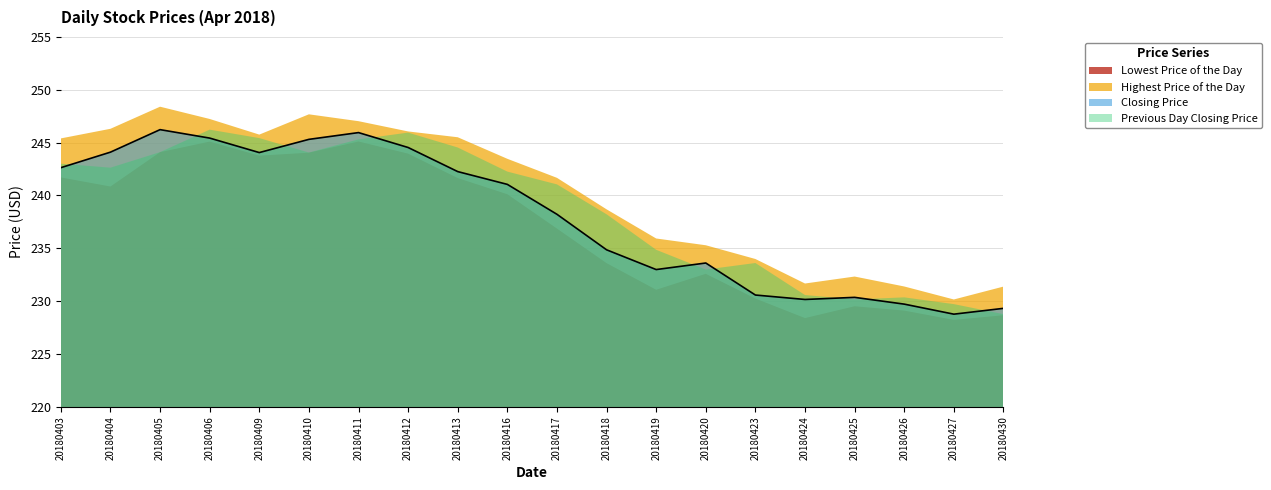

At which category does the chart reach its minimum across all series?

20180427